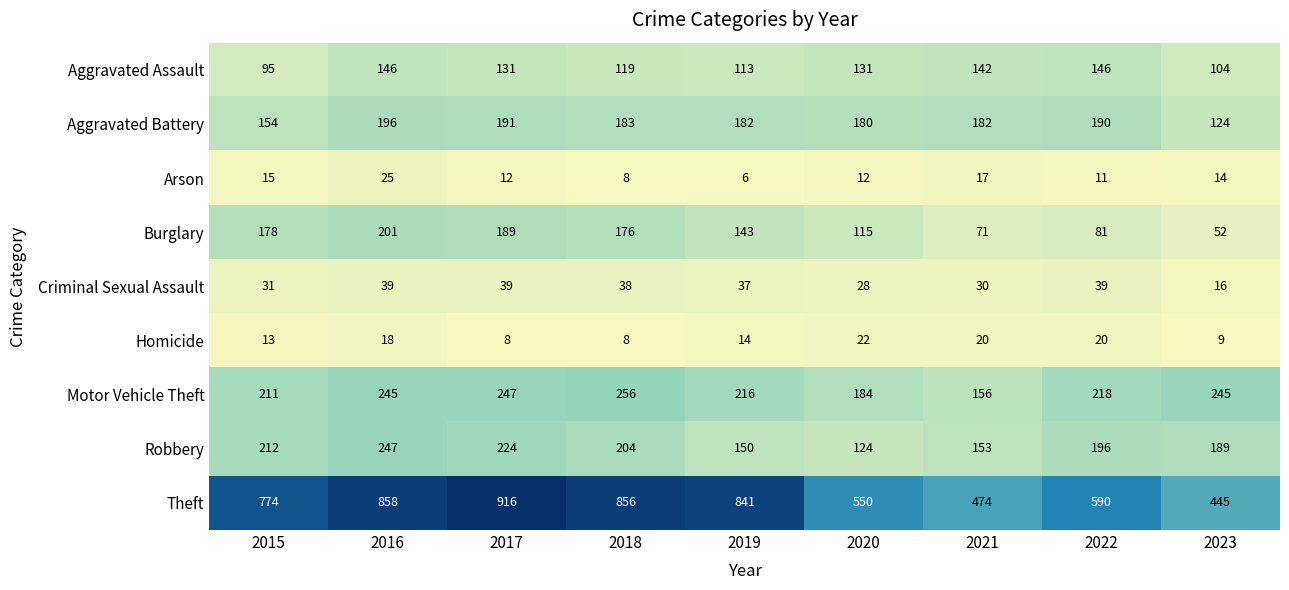

What is the difference between the maximum and minimum values in the Aggravated Assault series?

51